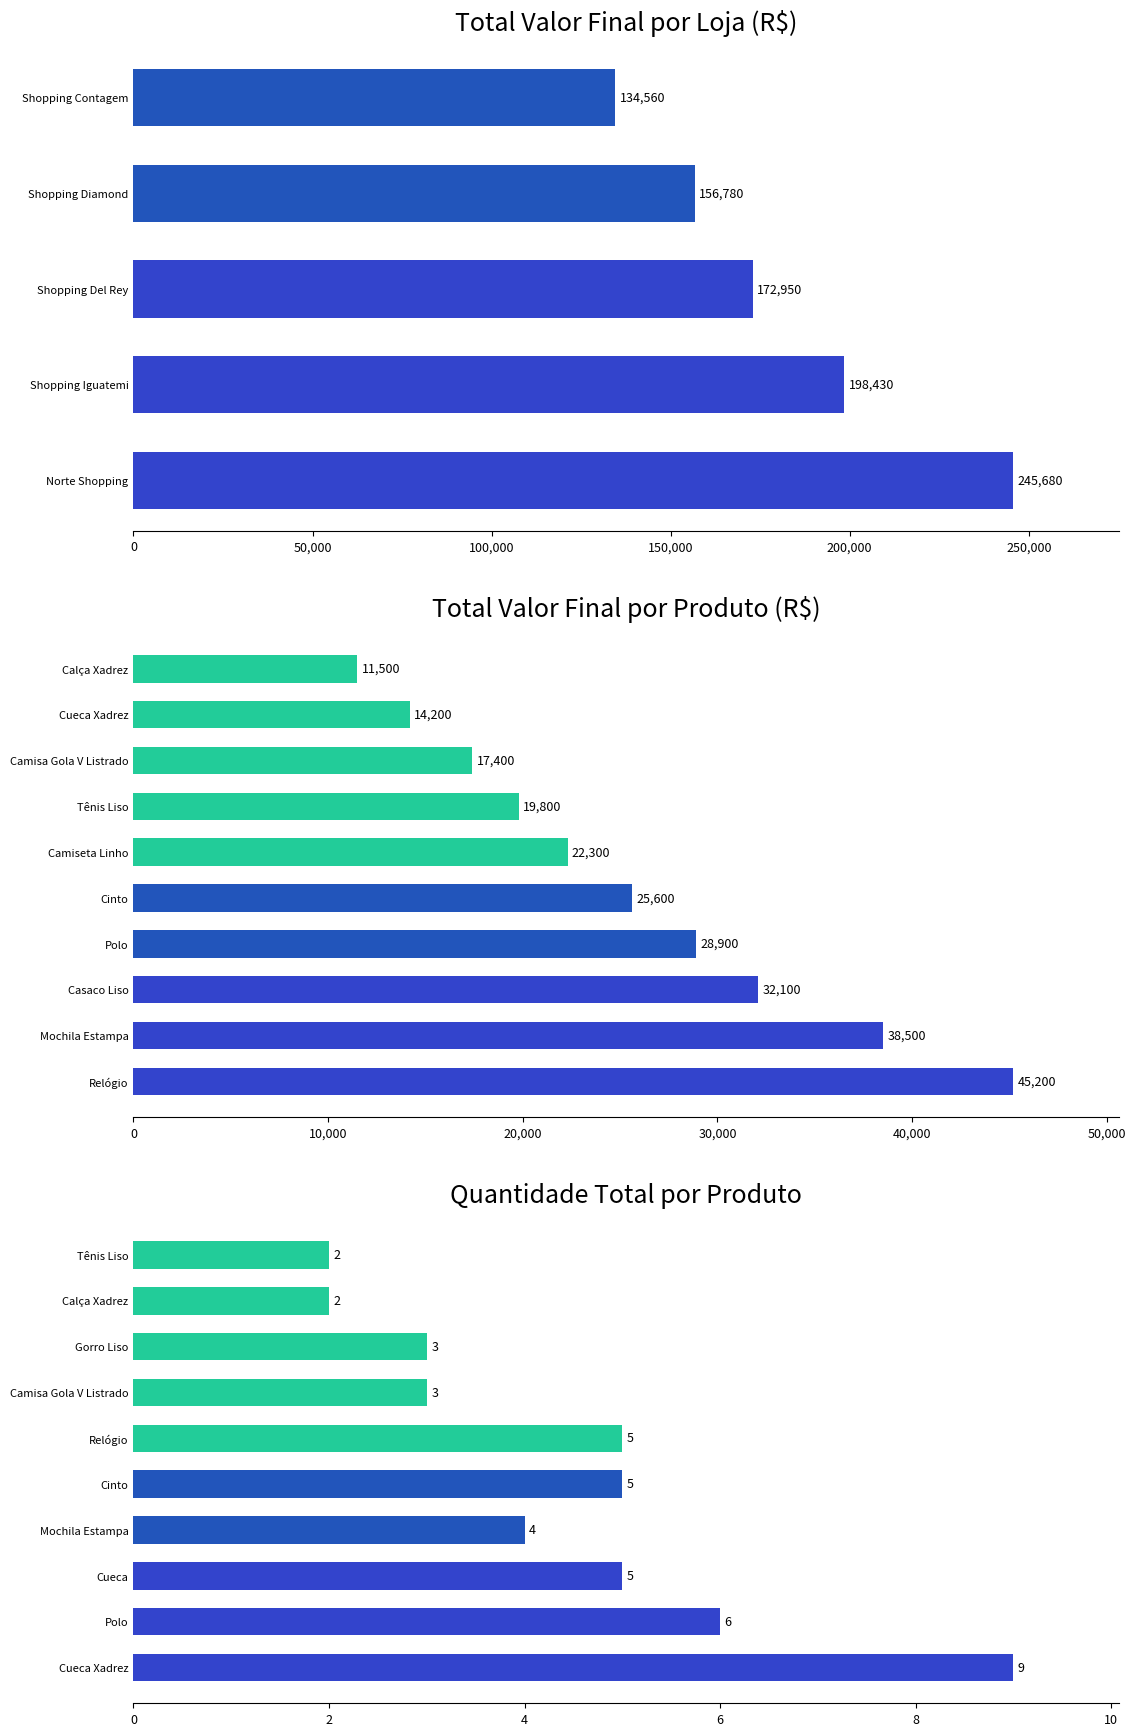

What is the sum of all values?

44